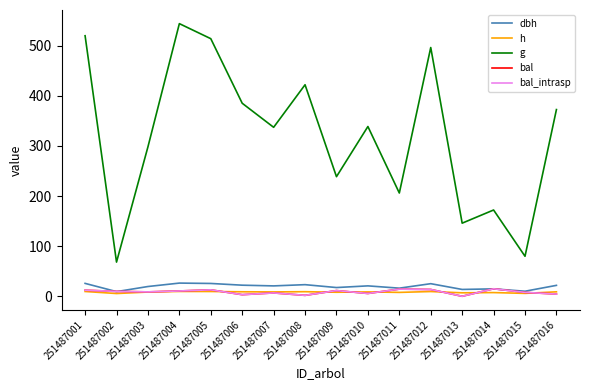

What is the sum of the dbh values at 251487001 and 251487008?

48.9